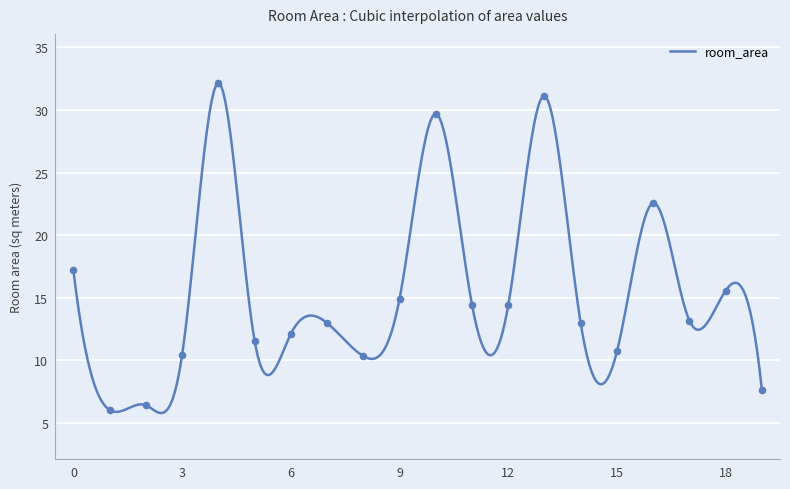

What is the change in value from 0 to 7?

-4.2